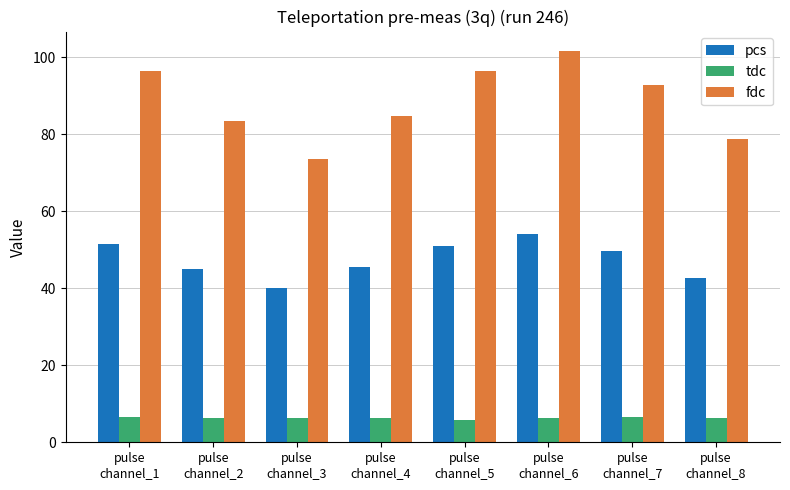

What is the value of the pcs bar at the 1st from the left?

51.6